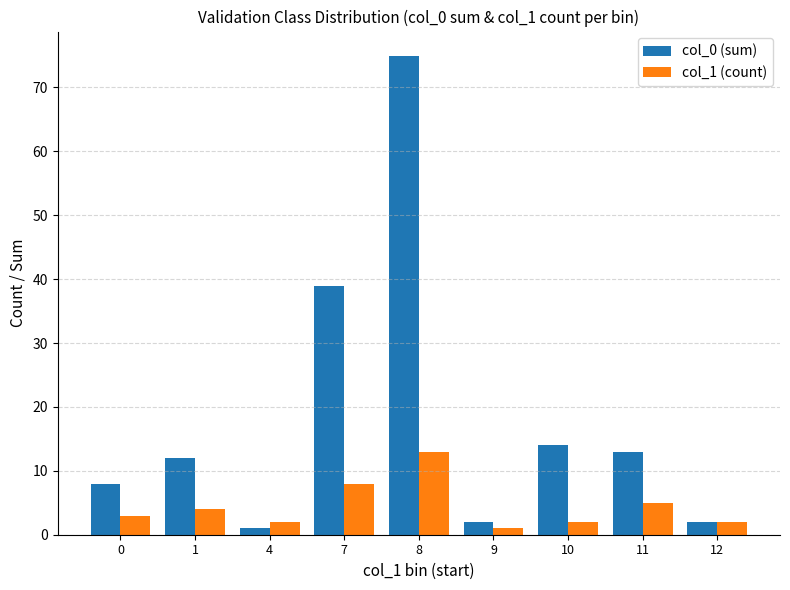

What is the value of the col_0 (sum) bar at the 1st from the left?

8